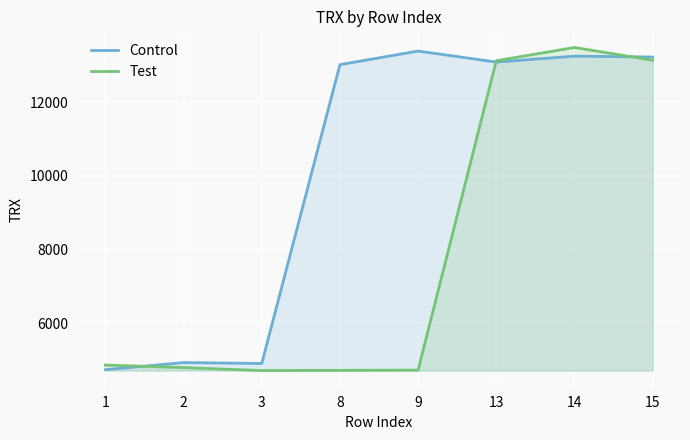

How many data points does each series have?

8